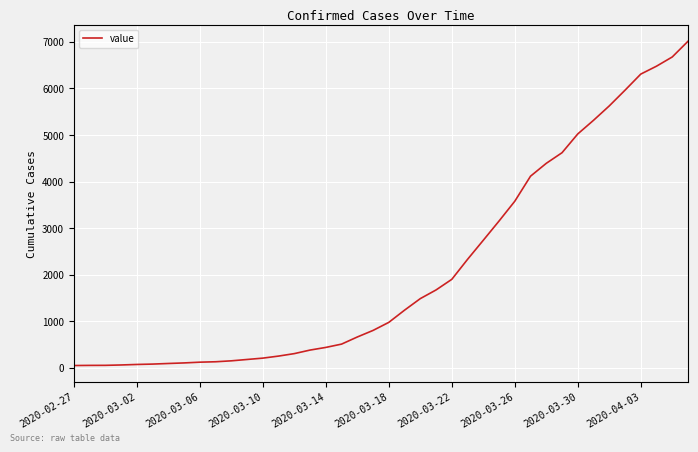

Count the number of data series in this chart.

1